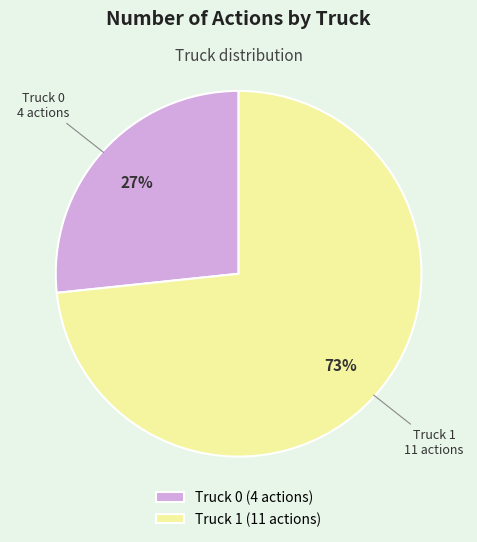

To the nearest percent, what is the average slice percentage?

50%